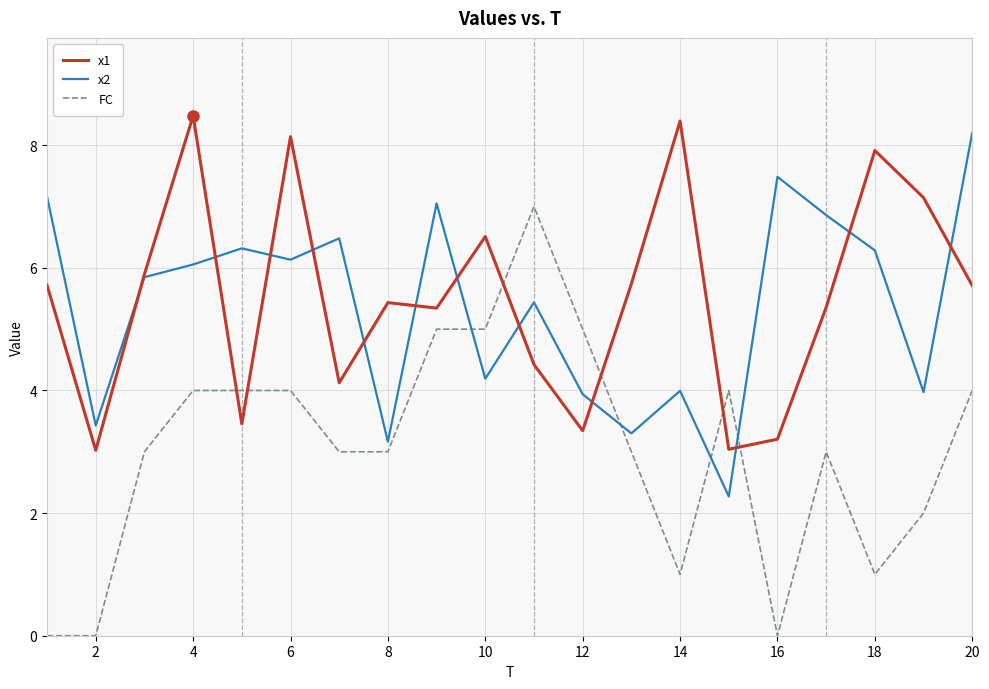

How many lines are shown in the chart?

3